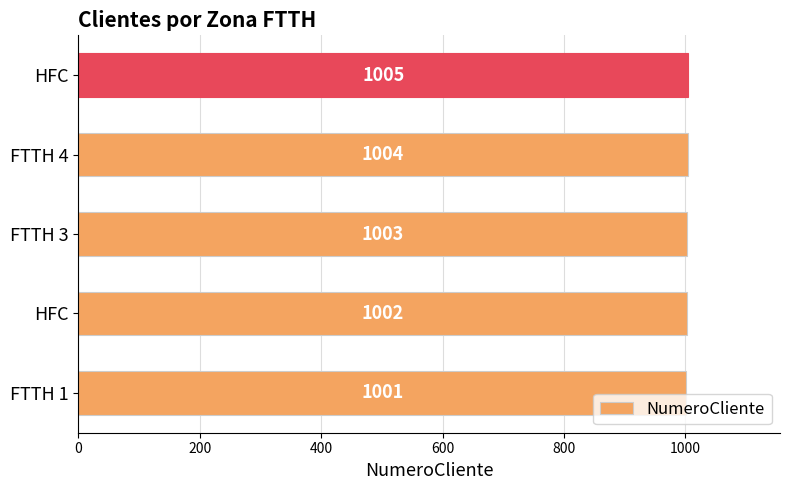

Count the number of categories in the chart.

5